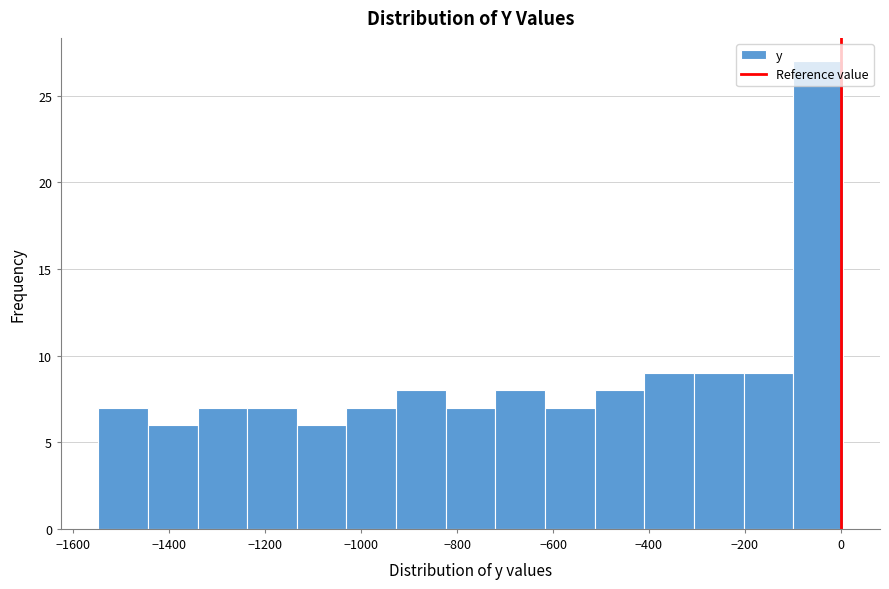

Reading left to right, list every bar in this chart as the range it spans on the x-axis followed by its height. Neither the bar edges nor the heights are printed on the chart, so give them approximately, as read against the axes.

-1540 to -1440: 7
-1440 to -1340: 6
-1340 to -1240: 7
-1240 to -1140: 7
-1140 to -1040: 6
-1040 to -920: 7
-920 to -820: 8
-820 to -720: 7
-720 to -620: 8
-620 to -520: 7
-520 to -400: 8
-400 to -300: 9
-300 to -200: 9
-200 to -100: 9
-100 to 0: 27